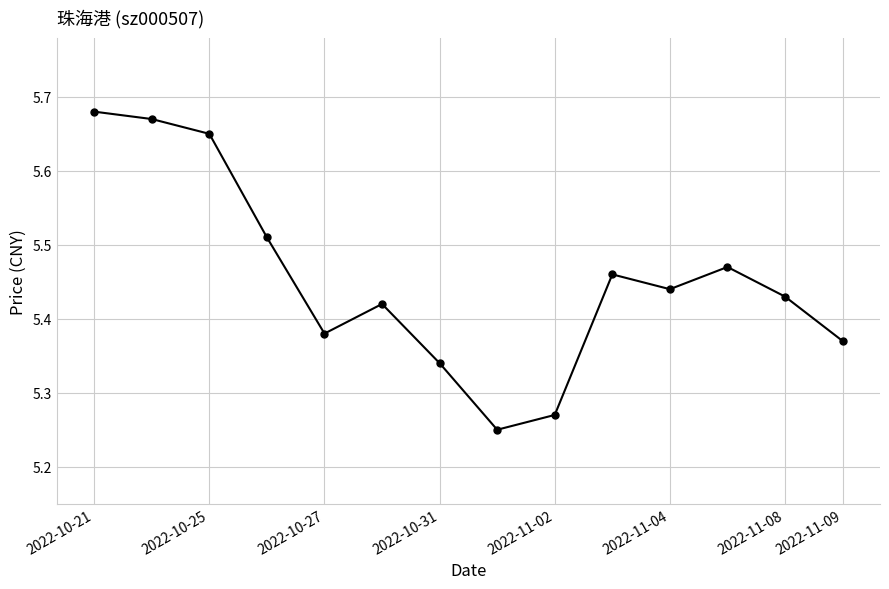

What is the difference between the maximum and minimum values?

0.4